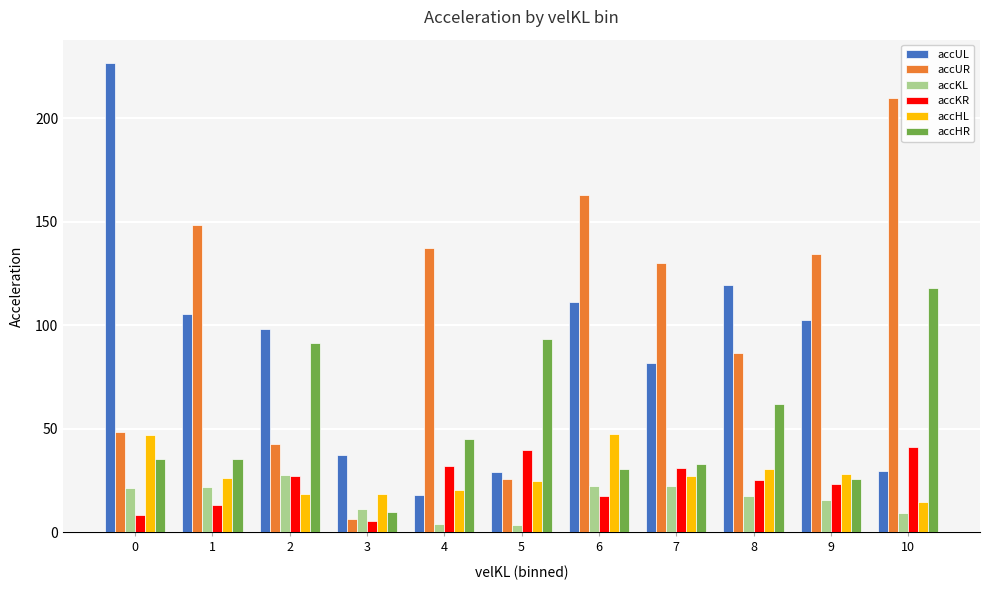

What is the lowest value of the accHL series?

14.6